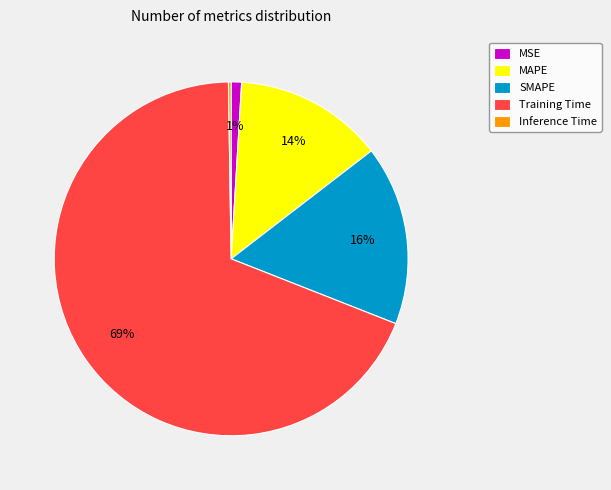

To the nearest percent, what is the average slice percentage?

20%